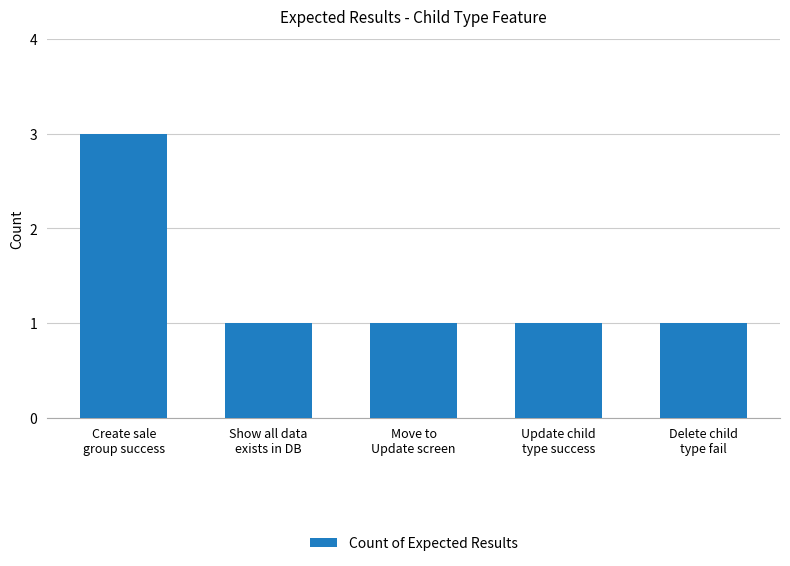

What is the maximum value shown in the chart?

3